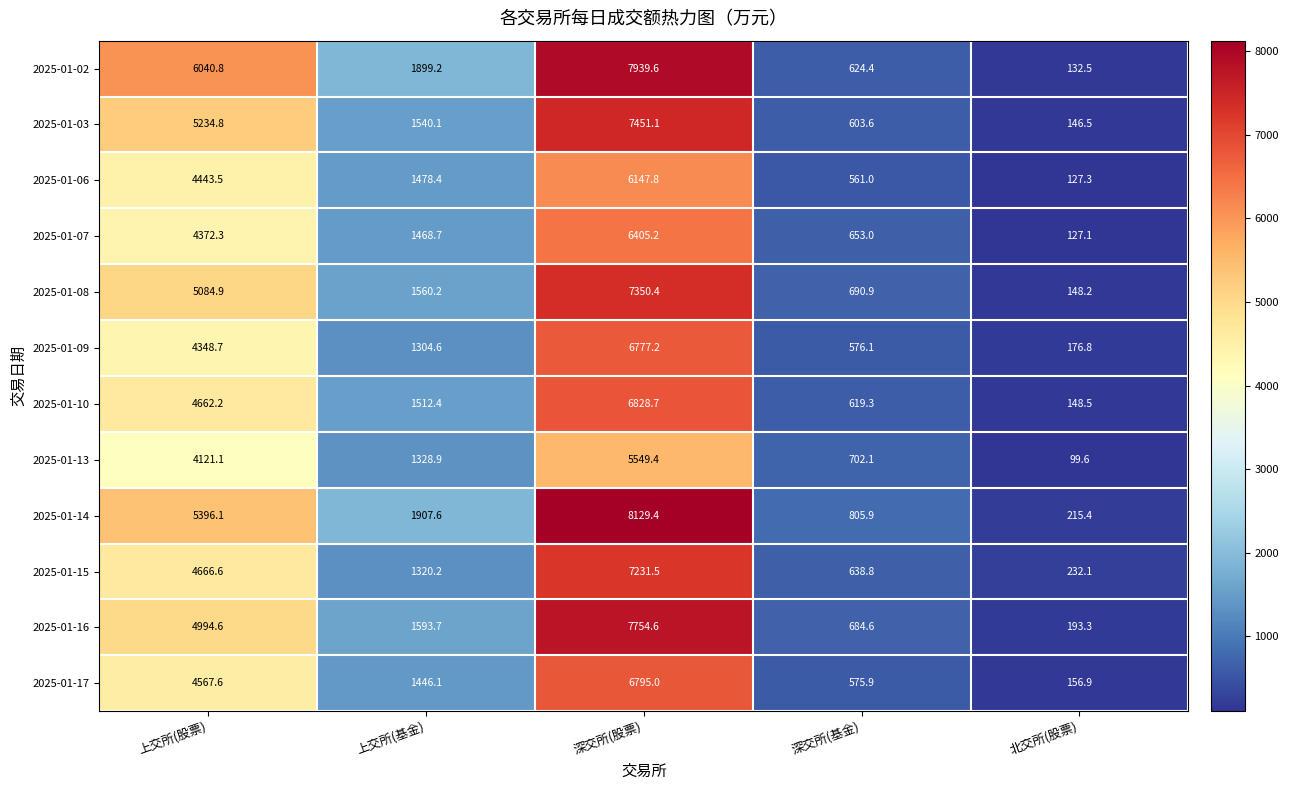

Where is 2025-01-17 nearest to the value 3475?

上交所(股票)